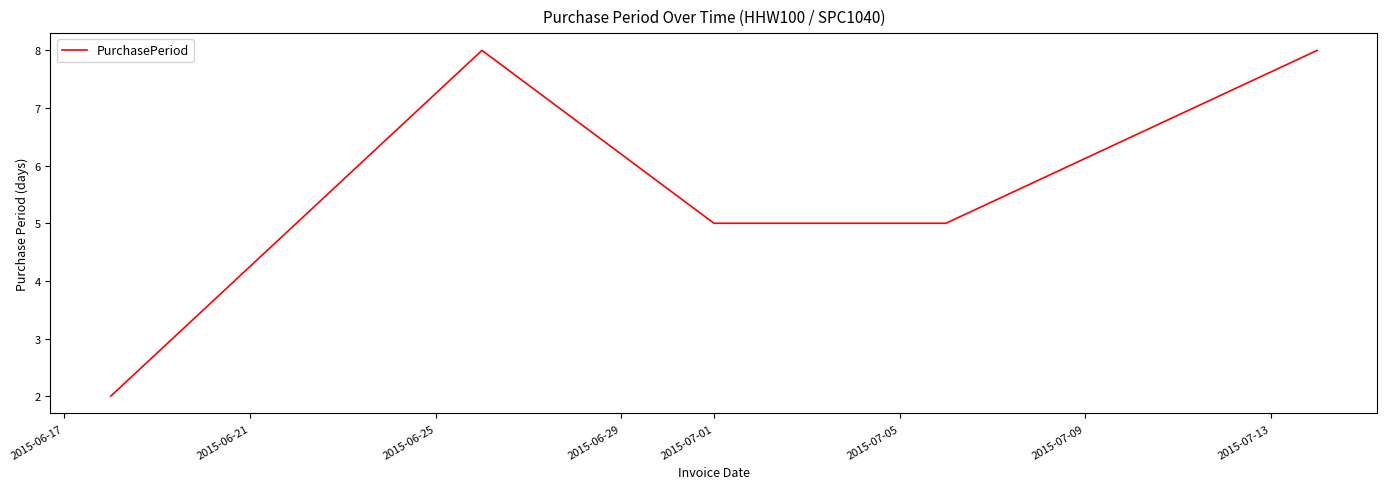

What is the maximum value shown in the chart?

8